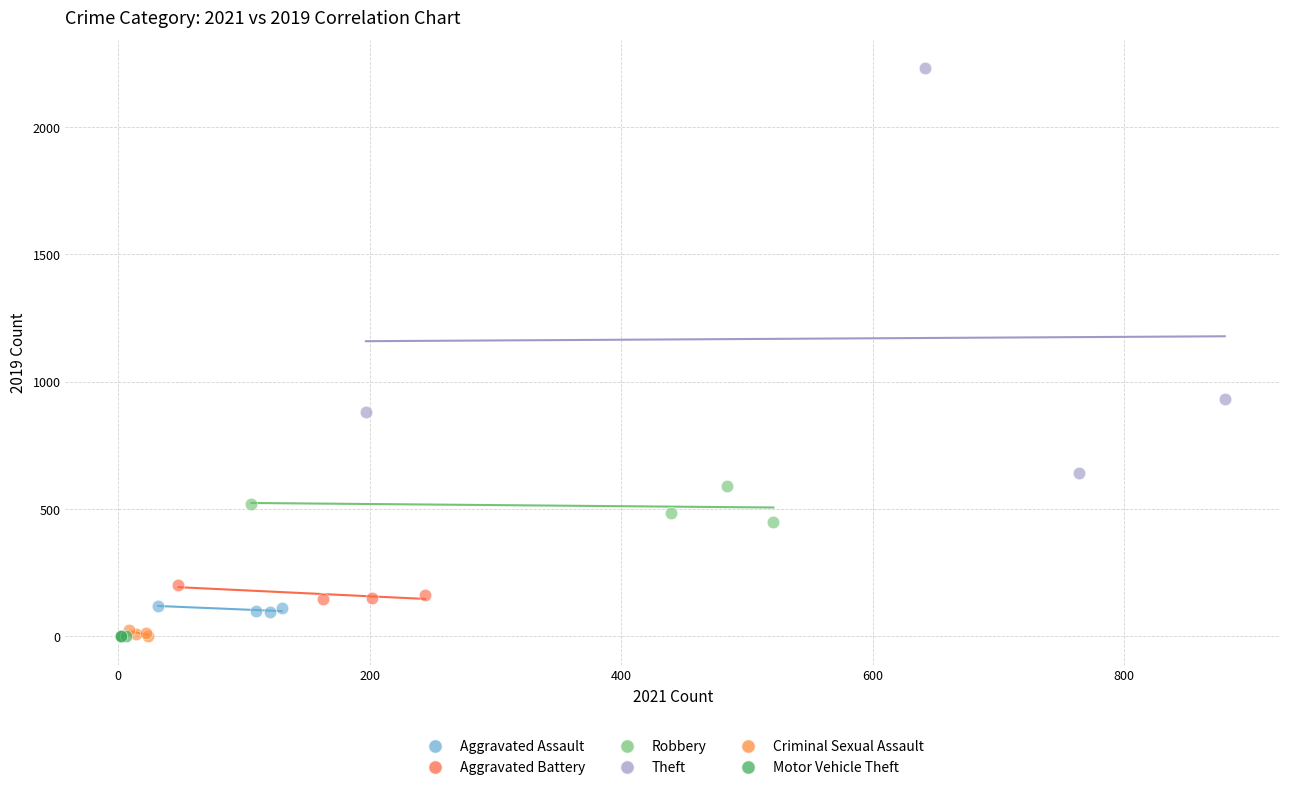

Which series has the largest Y range (max minus min)?

Theft